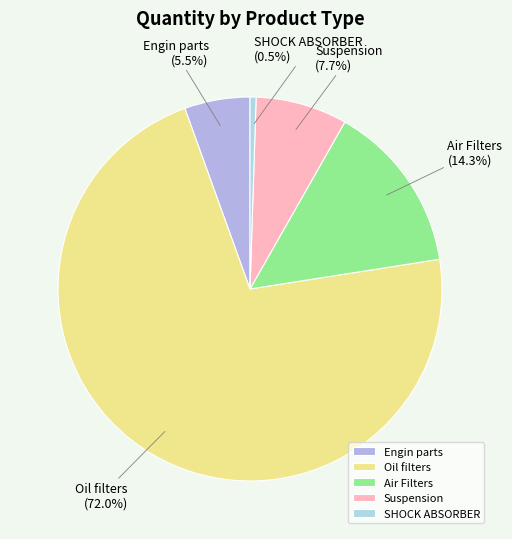

Which slice is the largest?

Oil filters